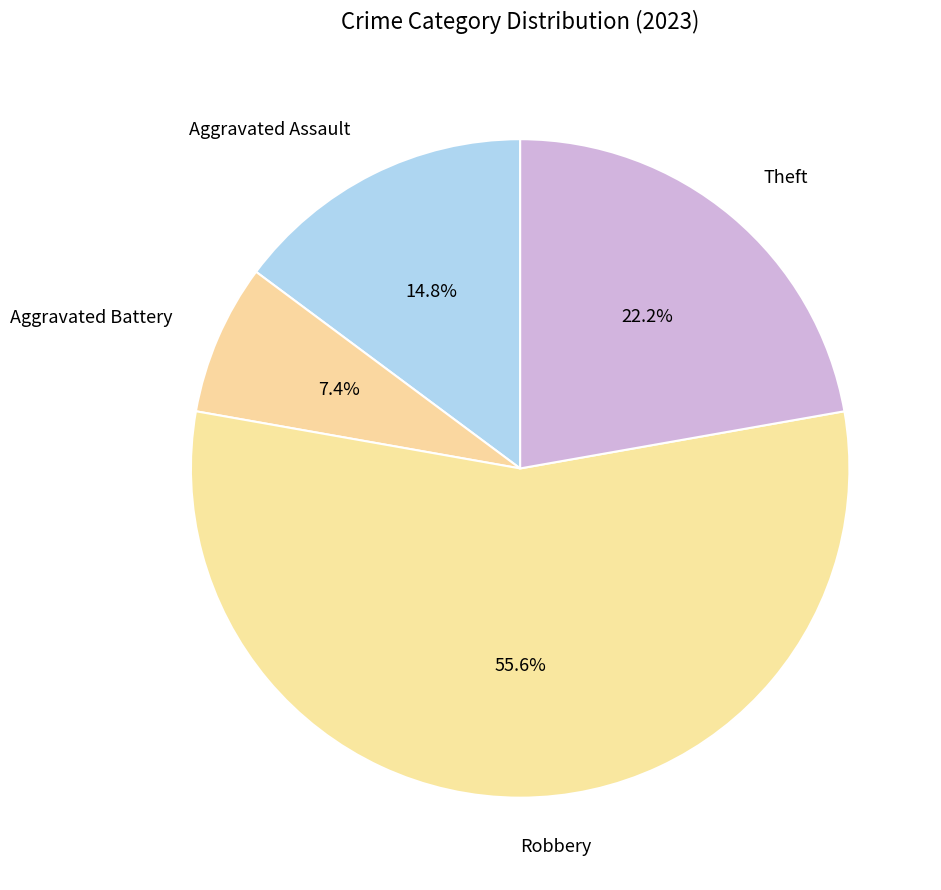

Between Robbery and Theft, which is larger?

Robbery